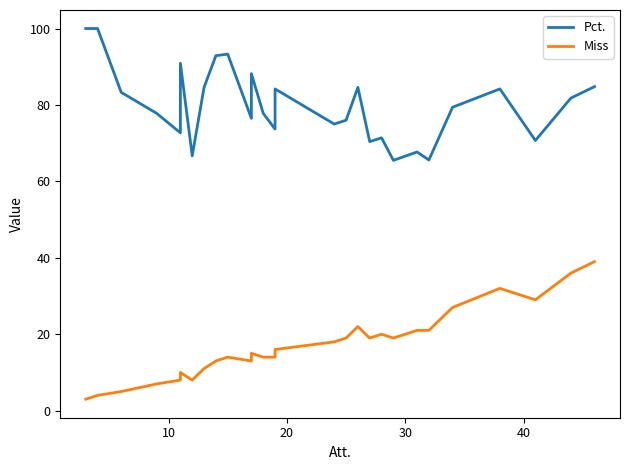

Reading right to left, list all the values displayed in this chart.

Pct.: 84.8	81.8	70.7	84.2	79.4	65.6	67.7	65.5	71.4	70.4	84.6	76.0	75.0	75.0	84.2	73.7	77.8	88.2	76.5	93.3	92.9	84.6	66.7	90.9	72.7	77.8	77.8	83.3	100.0	100.0	100.0	100.0
Miss: 39.0	36.0	29.0	32.0	27.0	21.0	21.0	19.0	20.0	19.0	22.0	19.0	18.0	18.0	16.0	14.0	14.0	15.0	13.0	14.0	13.0	11.0	8.0	10.0	8.0	7.0	7.0	5.0	4.0	4.0	4.0	3.0